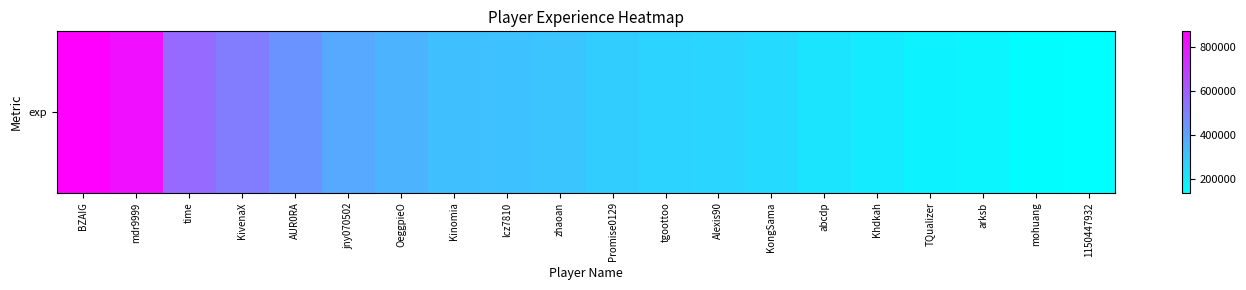

What is the minimum value shown in the chart?

137293